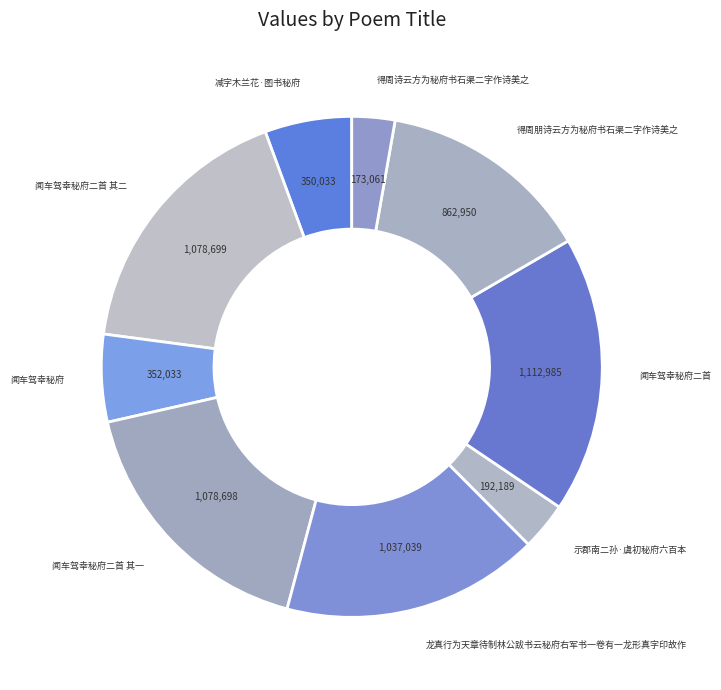

Is there a majority slice in this chart?

No